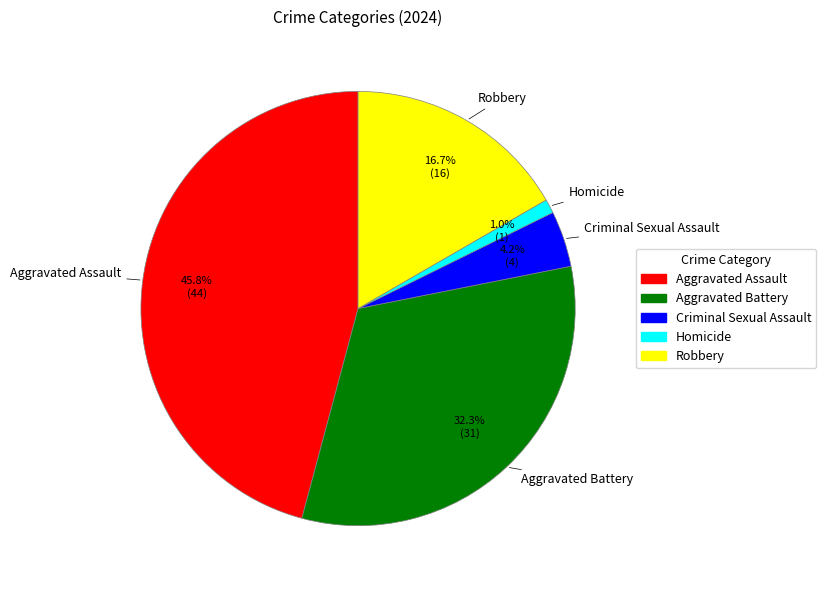

Is there any slice that represents more than half of the pie?

No